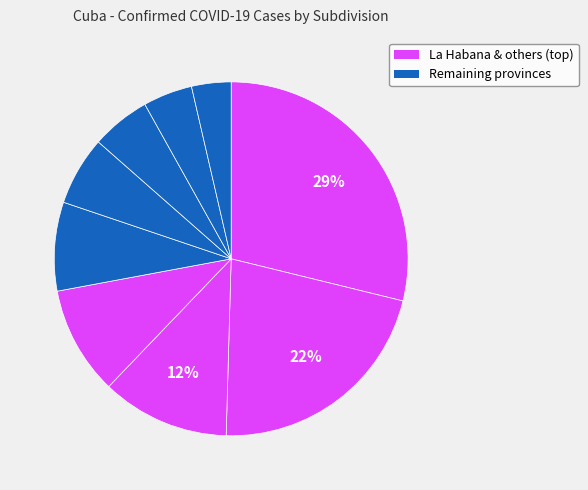

Which category has the biggest portion of the pie?

La Habana